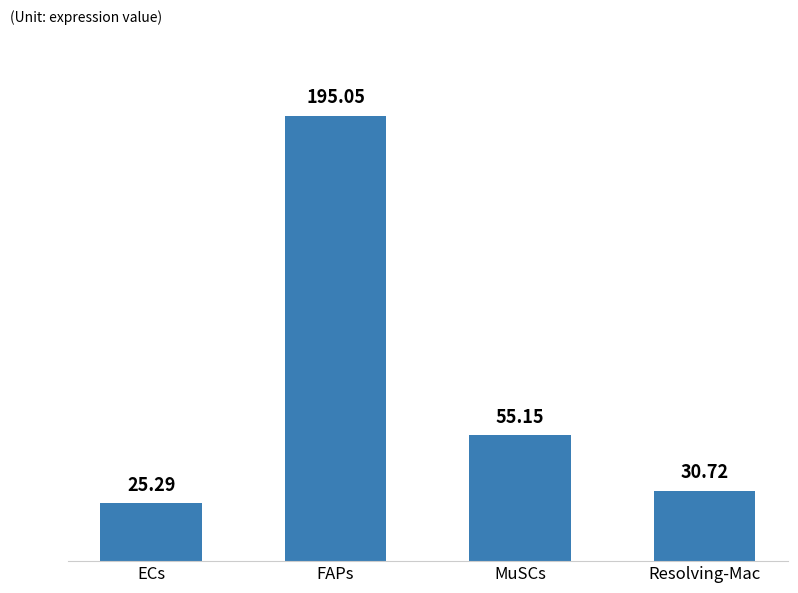

What is the value of the 4th bar from the left?

30.7